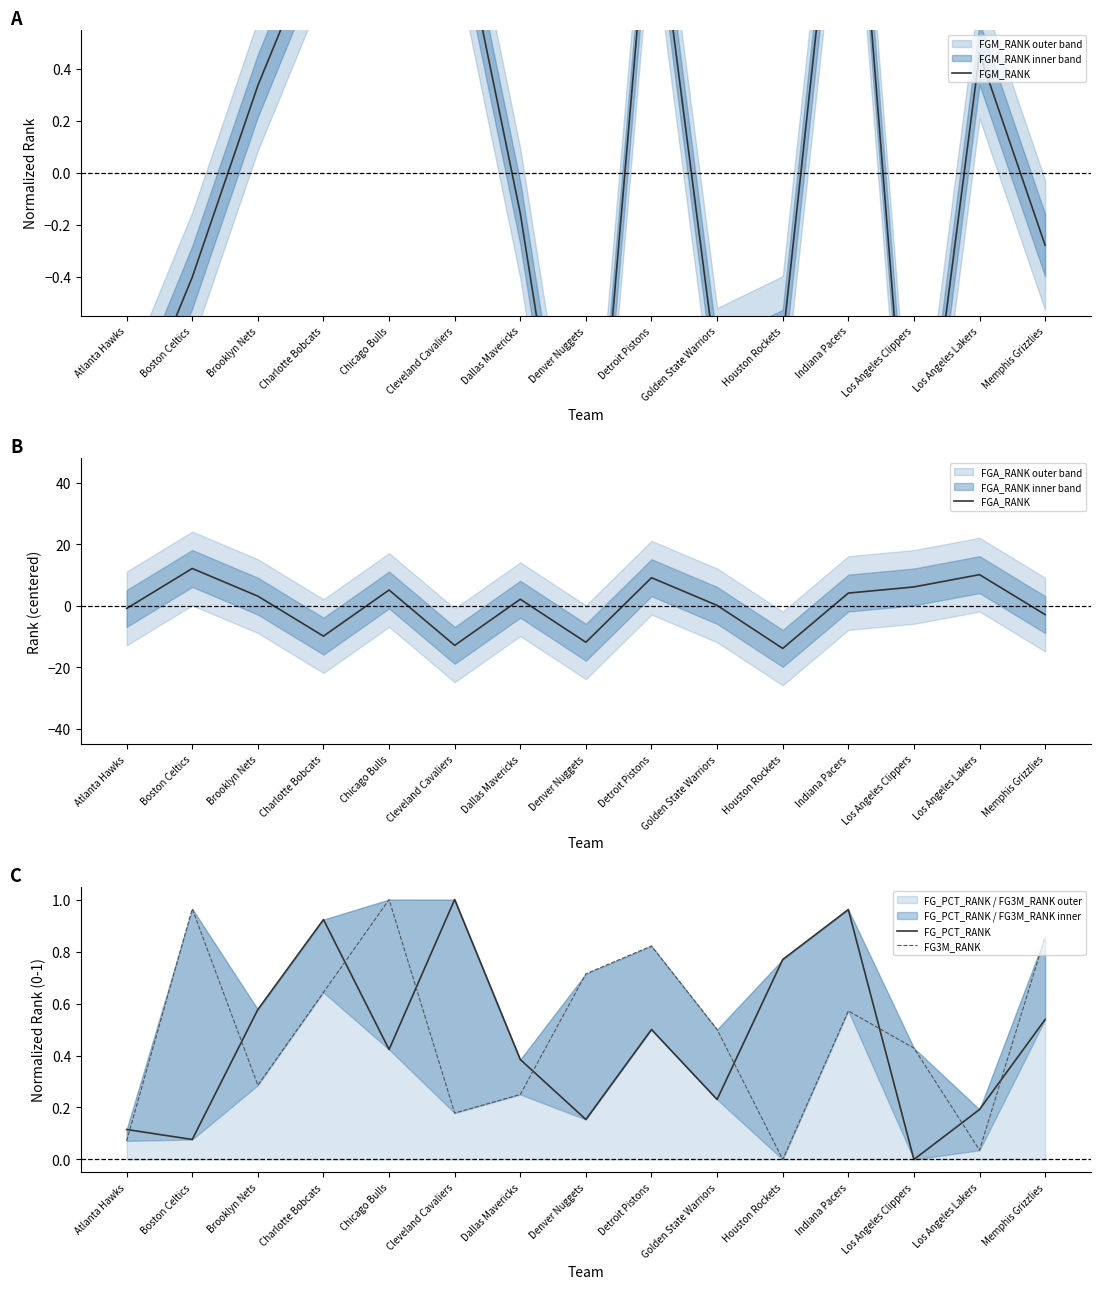

How many positive values does the FGA_RANK series have?

9